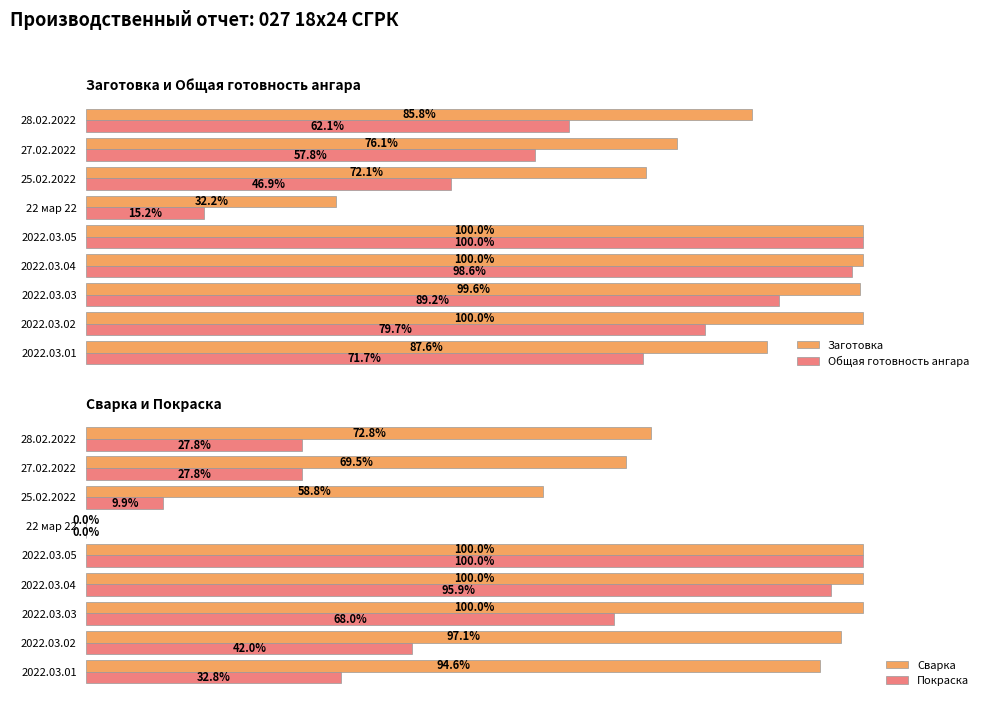

Reading left to right, extract all data points from this chart.

Заготовка: 87.6	100.0	99.6	100.0	100.0	32.2	72.1	76.1	85.8
Общая готовность ангара: 71.7	79.7	89.2	98.6	100.0	15.2	46.9	57.8	62.1
Сварка: 94.6	97.1	100.0	100.0	100.0	0.0	58.8	69.5	72.8
Покраска: 32.8	42.0	68.0	95.9	100.0	0.0	9.9	27.8	27.8